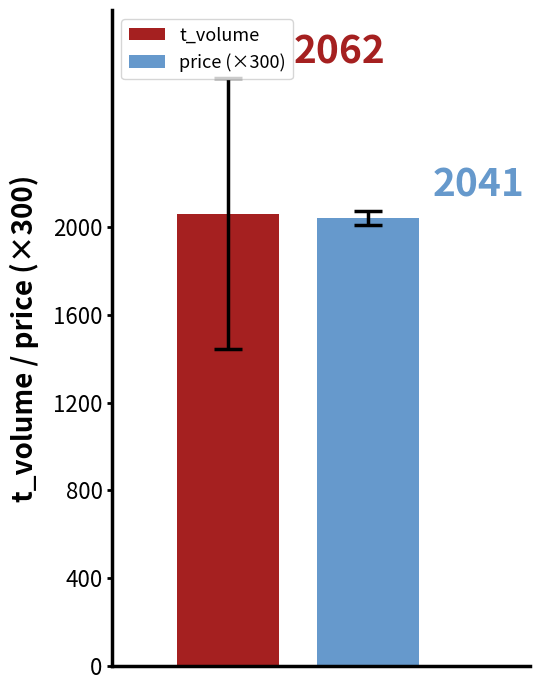

What is the minimum value shown in the chart?

2040.8